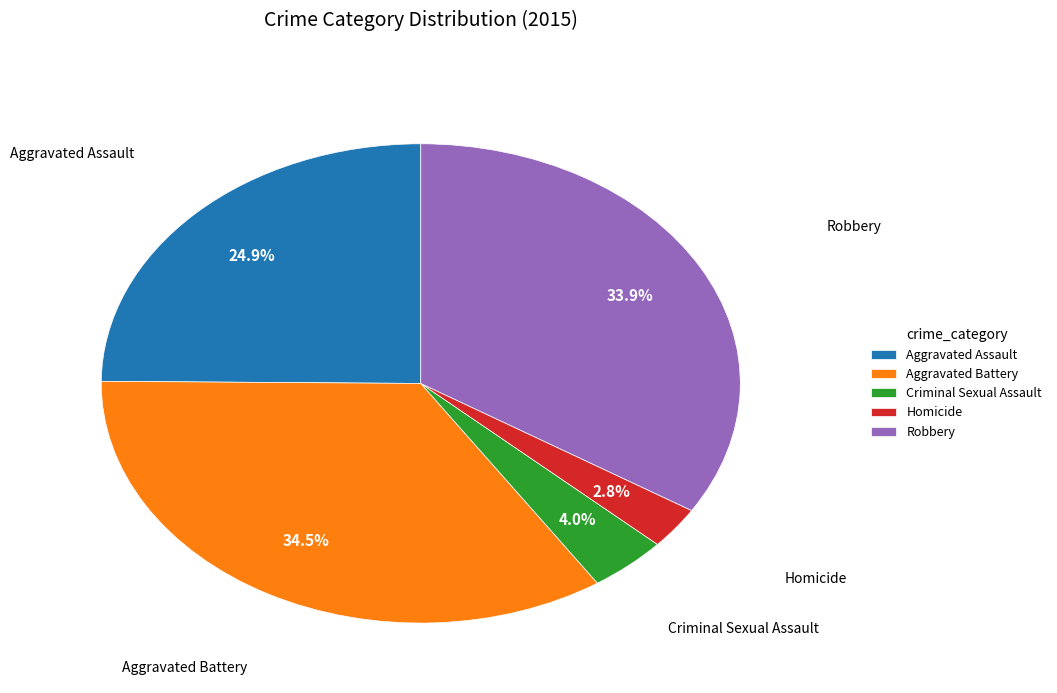

Which has a higher value, Criminal Sexual Assault or Aggravated Battery?

Aggravated Battery